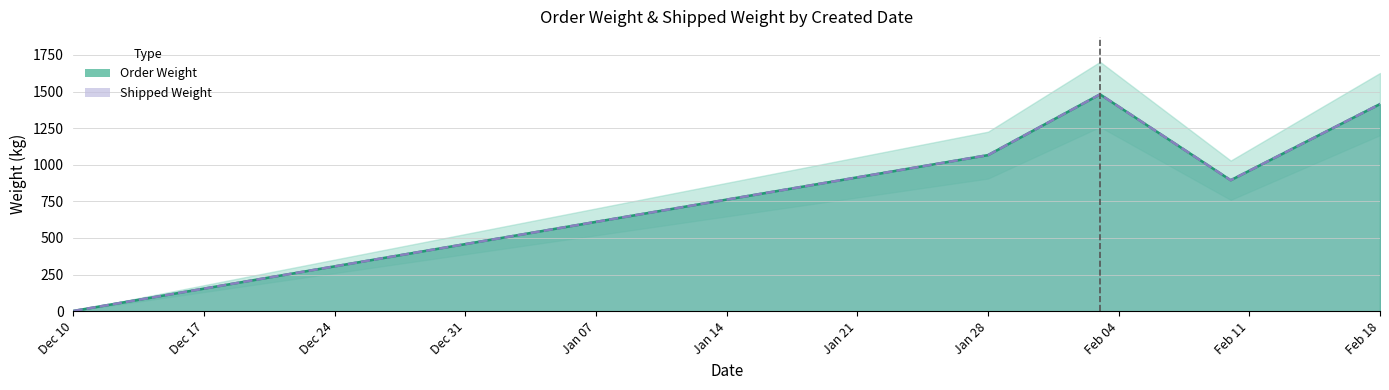

True or false: Shipped Weight and Order Weight intersect in this chart.

False